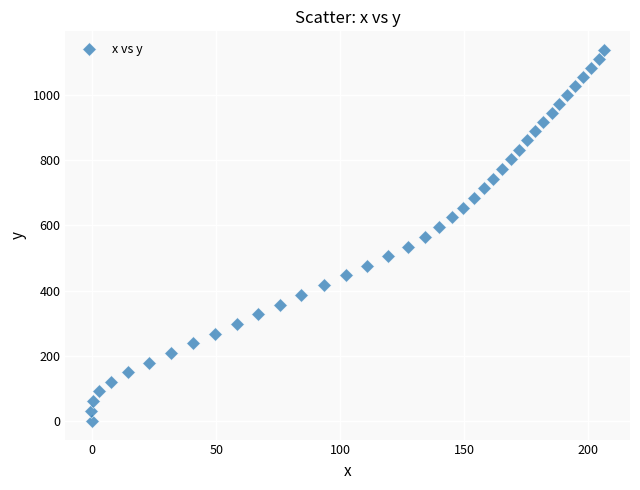

What is the range of X values (max minus min)?

207.1